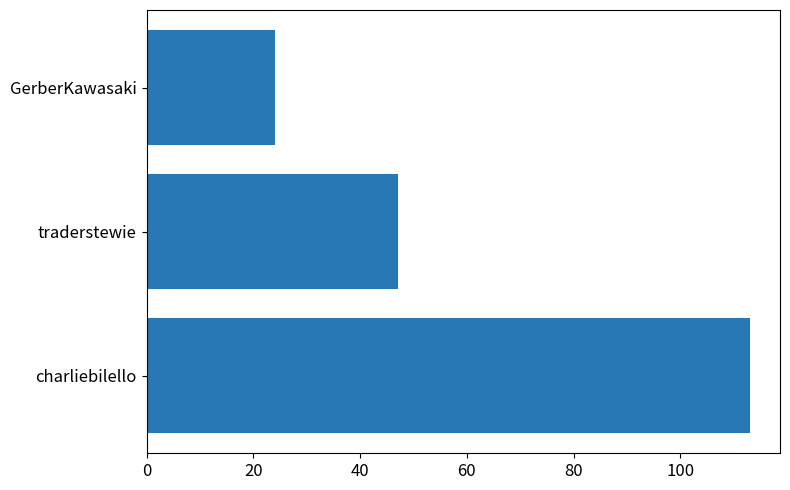

What is the change in value from traderstewie to GerberKawasaki?

-23